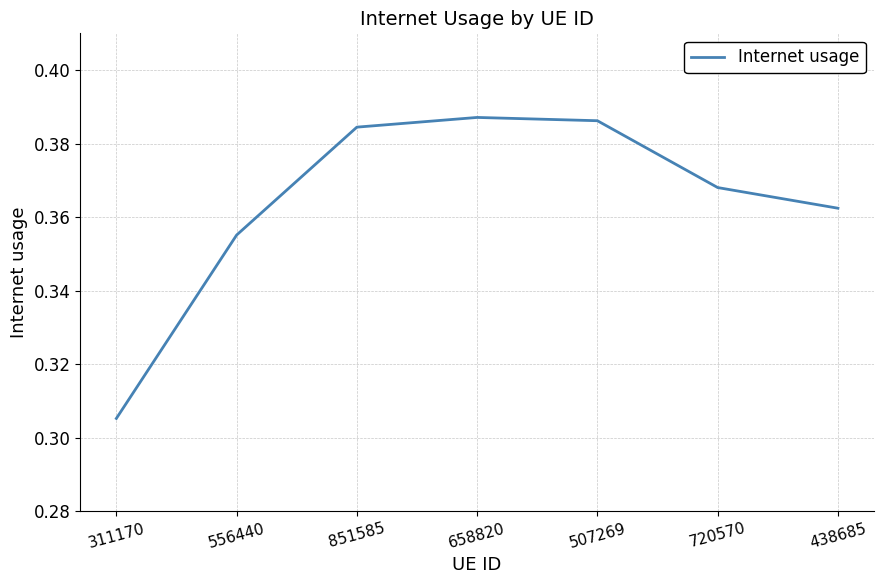

What is the difference between the maximum and minimum values?

0.1